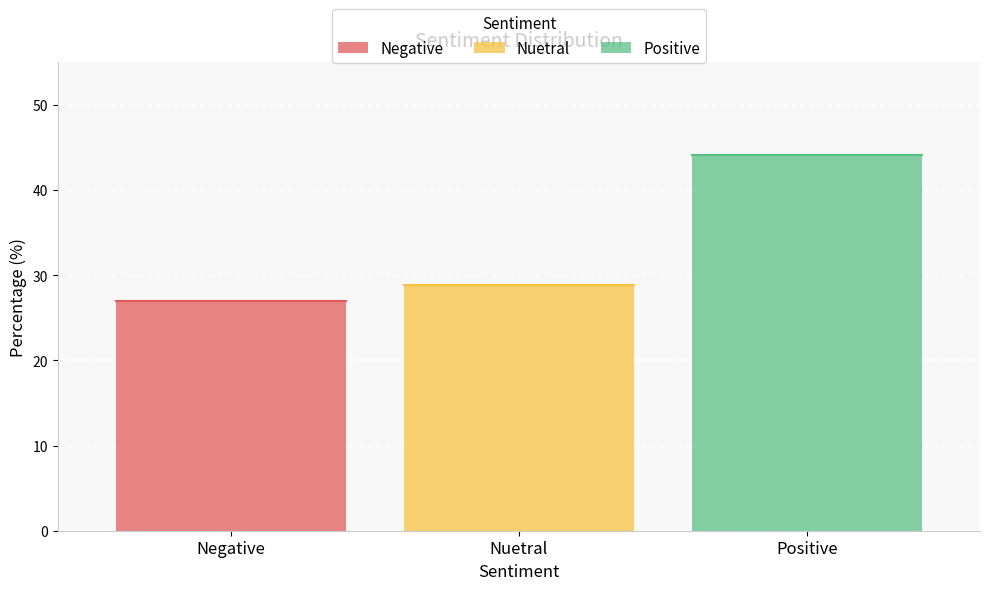

At which label is the value closest to 35?

Nuetral